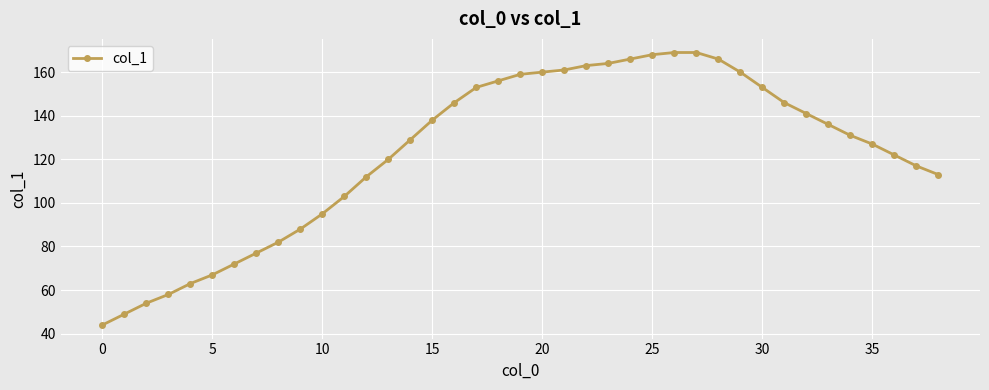

What is the greatest value displayed?

169